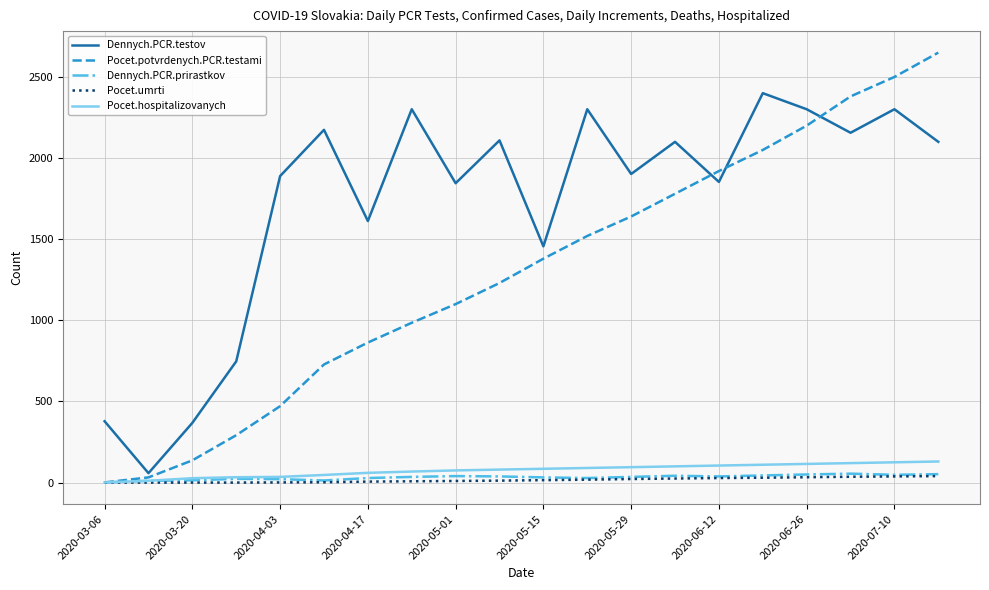

What is the maximum value shown in the chart?

2650